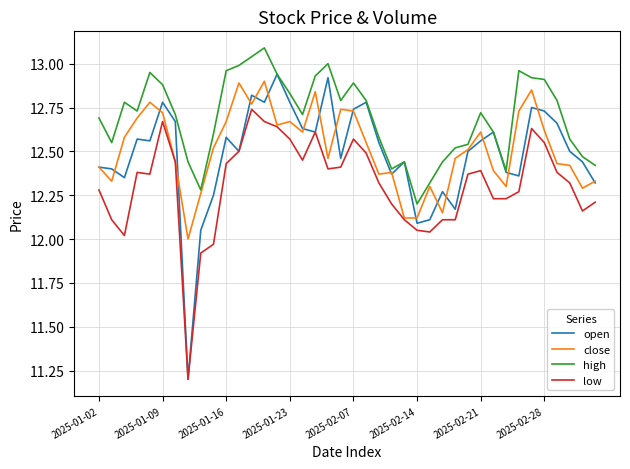

True or false: high and low cross at least once.

False